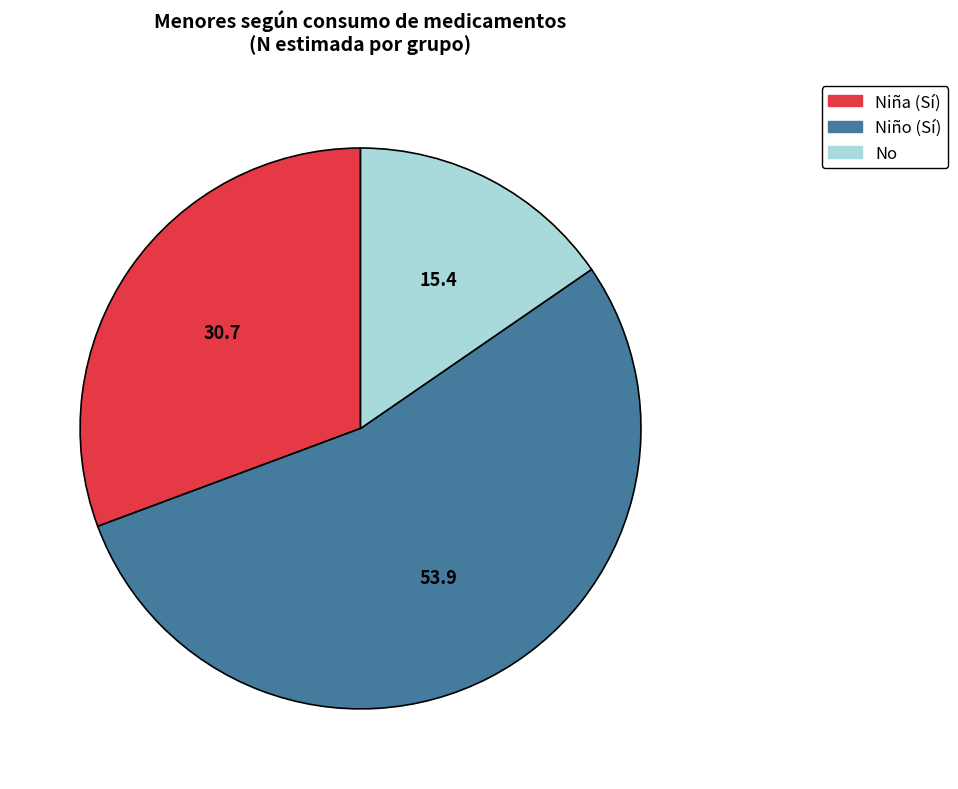

What is the smallest slice in the pie chart?

No